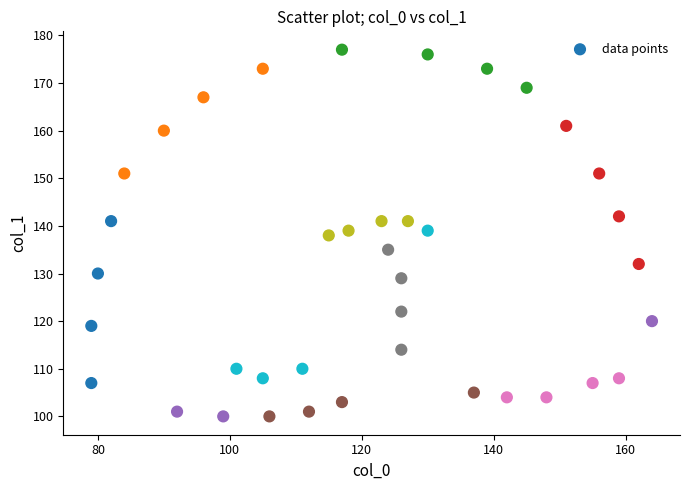

What is the range of X values (max minus min)?

85